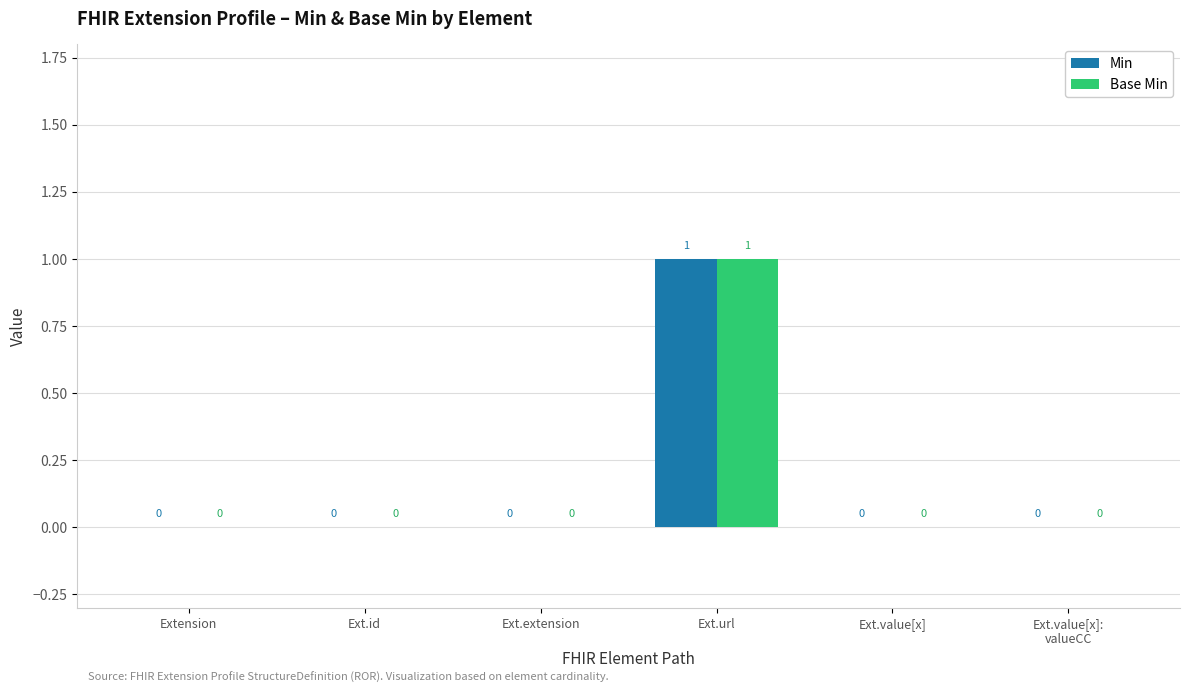

Count the number of categories in the chart.

6